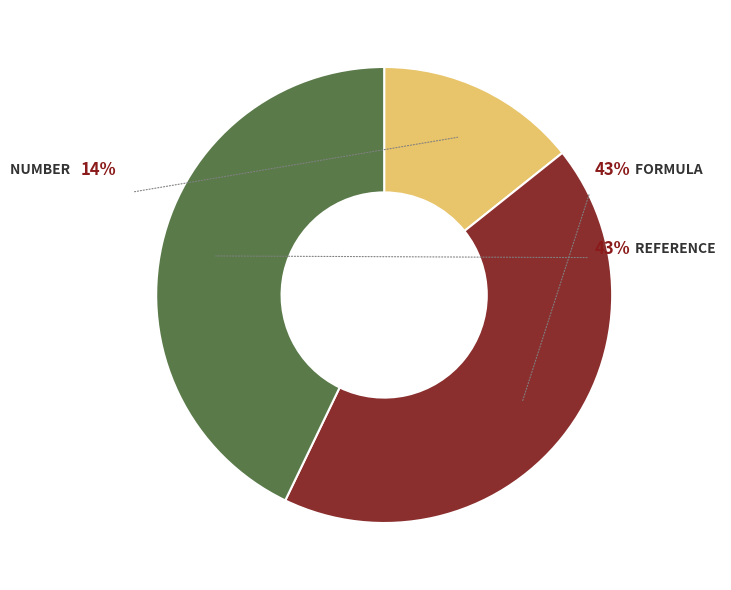

Is there any slice that represents more than half of the pie?

No